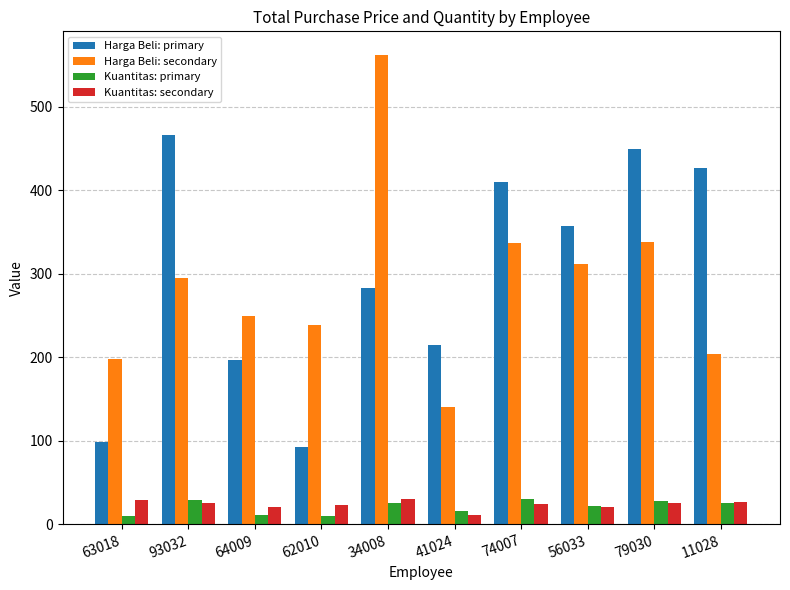

At which category is the sum across all series the highest?

34008